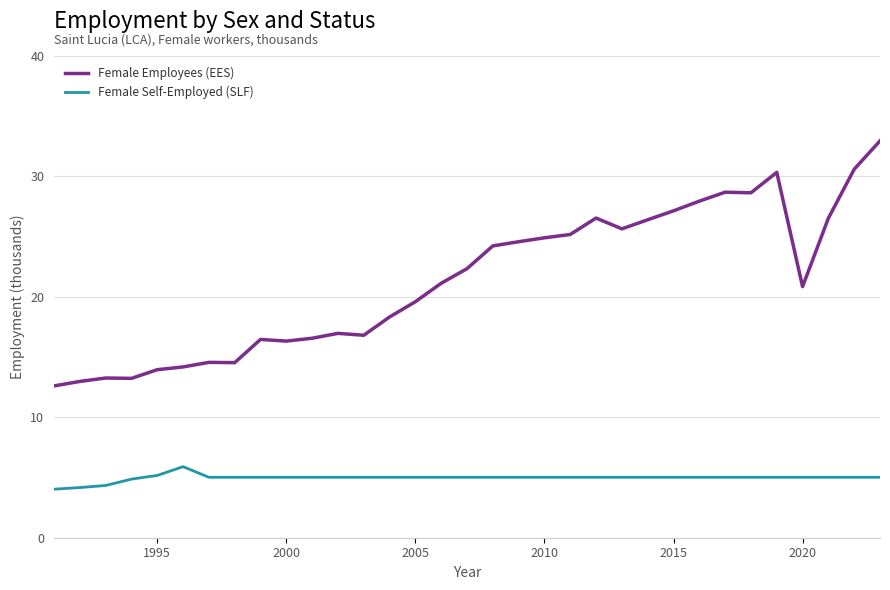

Which series has the largest total across all categories?

Female Employees (EES)